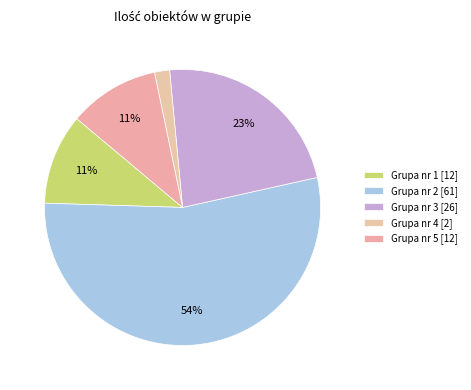

Which slice is the smallest?

Grupa nr 4